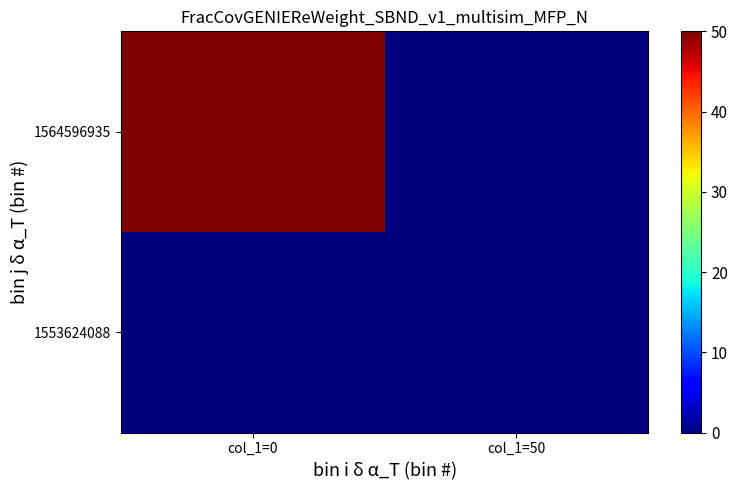

Which category has the lowest value across all series?

col_1=0